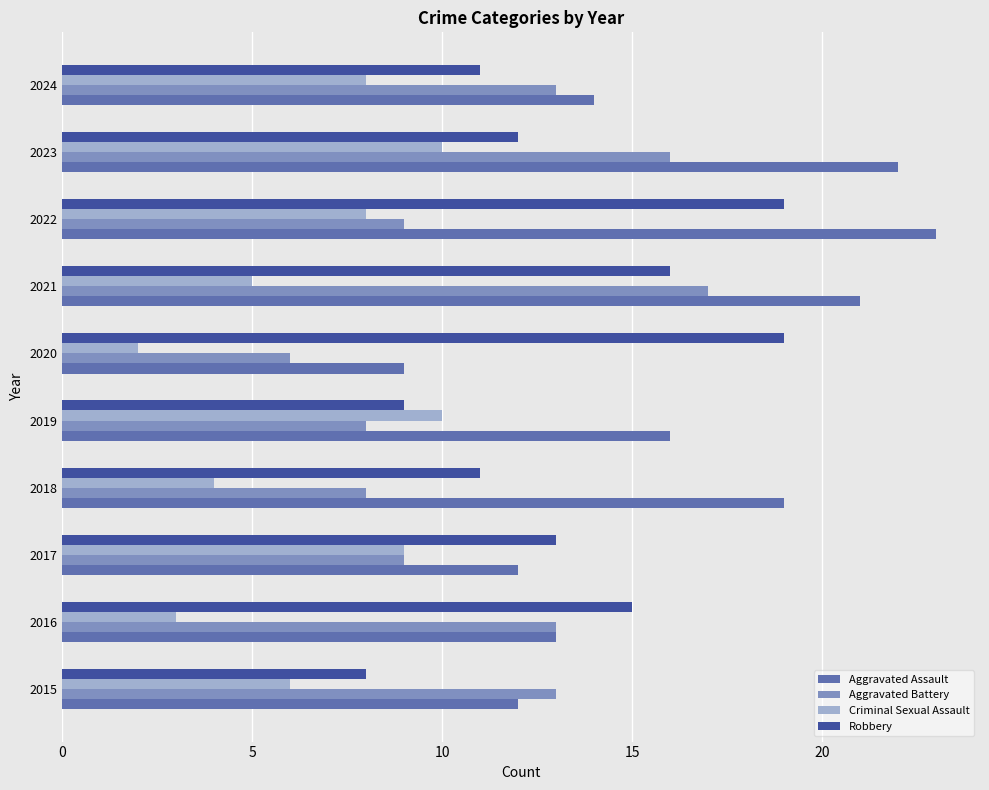

Is it true that Aggravated Assault equals 7 at 2024?

False